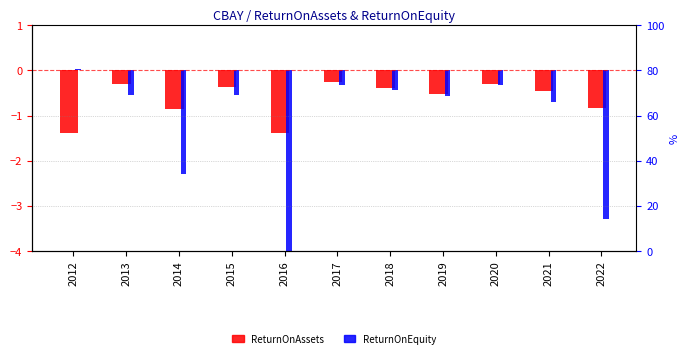

Which series has the largest range (max minus min)?

ReturnOnEquity